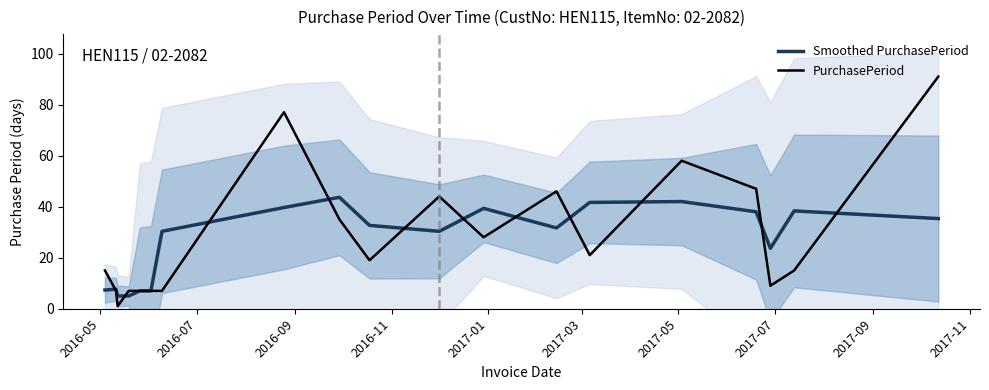

Reading left to right, list all the values displayed in this chart.

Smoothed PurchasePeriod: 7.3	7.7	5.0	5.0	7.0	7.0	30.3	39.7	43.7	32.7	30.3	39.3	31.7	41.7	42.0	38.0	23.7	38.3	35.3
PurchasePeriod: 15.0	7.0	1.0	7.0	7.0	7.0	7.0	77.0	35.0	19.0	44.0	28.0	46.0	21.0	58.0	47.0	9.0	15.0	91.0